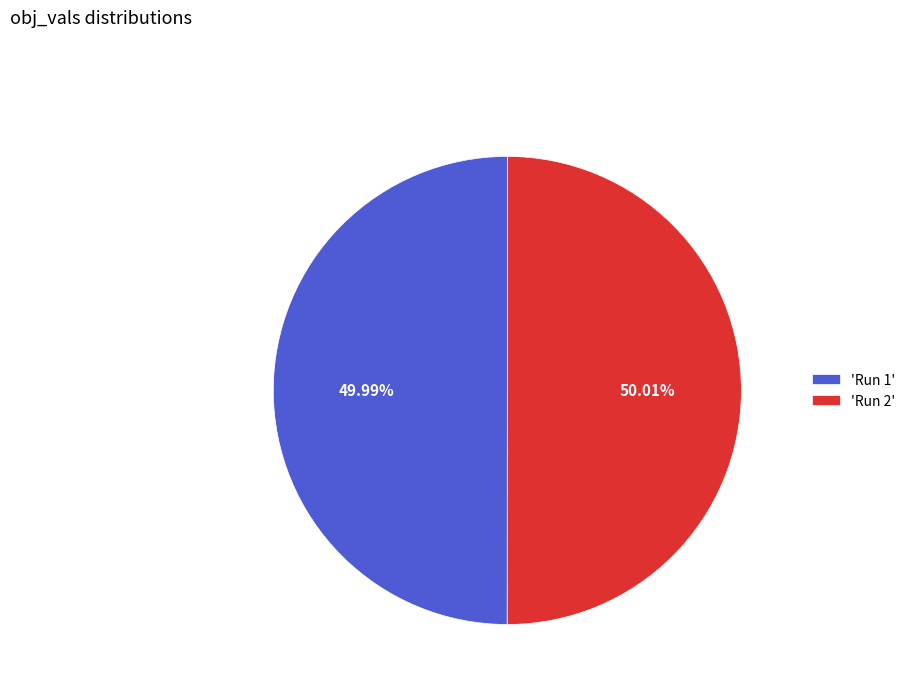

Do 'Run 2' and 'Run 1' together represent more than half of the pie?

Yes